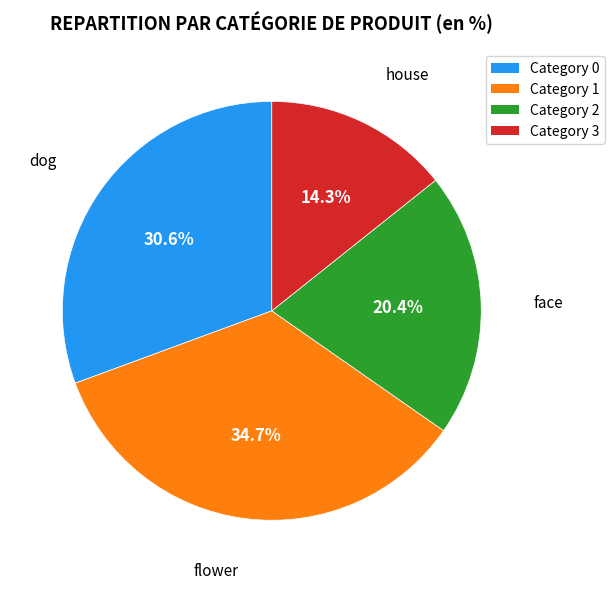

Between flower and house, which is larger?

flower